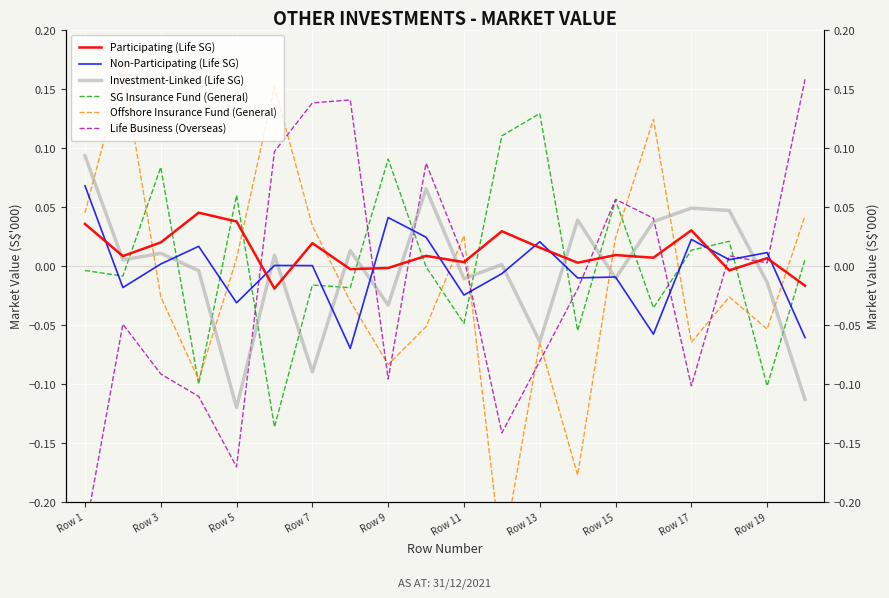

Is this an area chart (filled region under the line)?

No